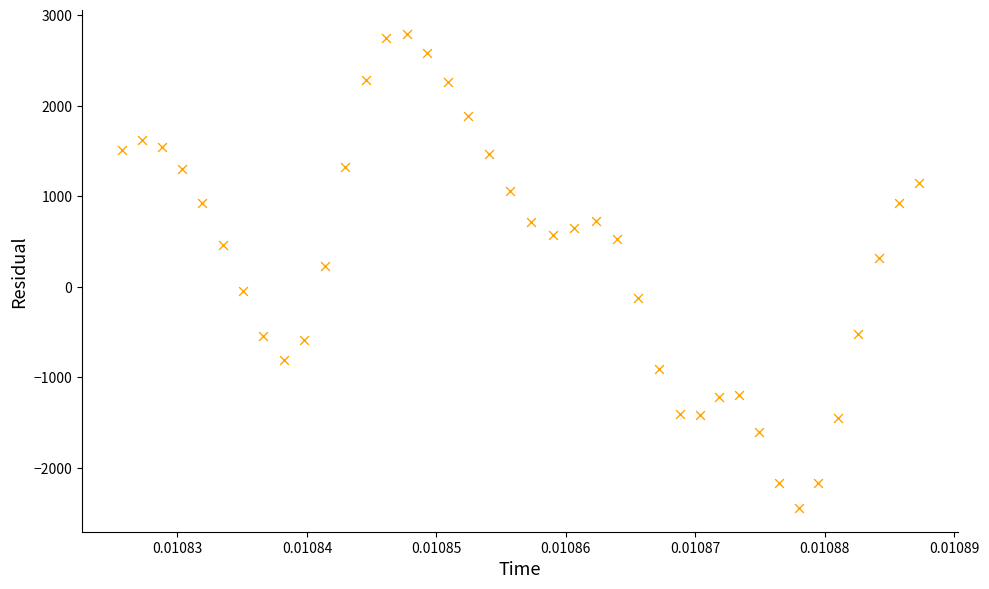

What is the range of Y values (max minus min)?

5239.4